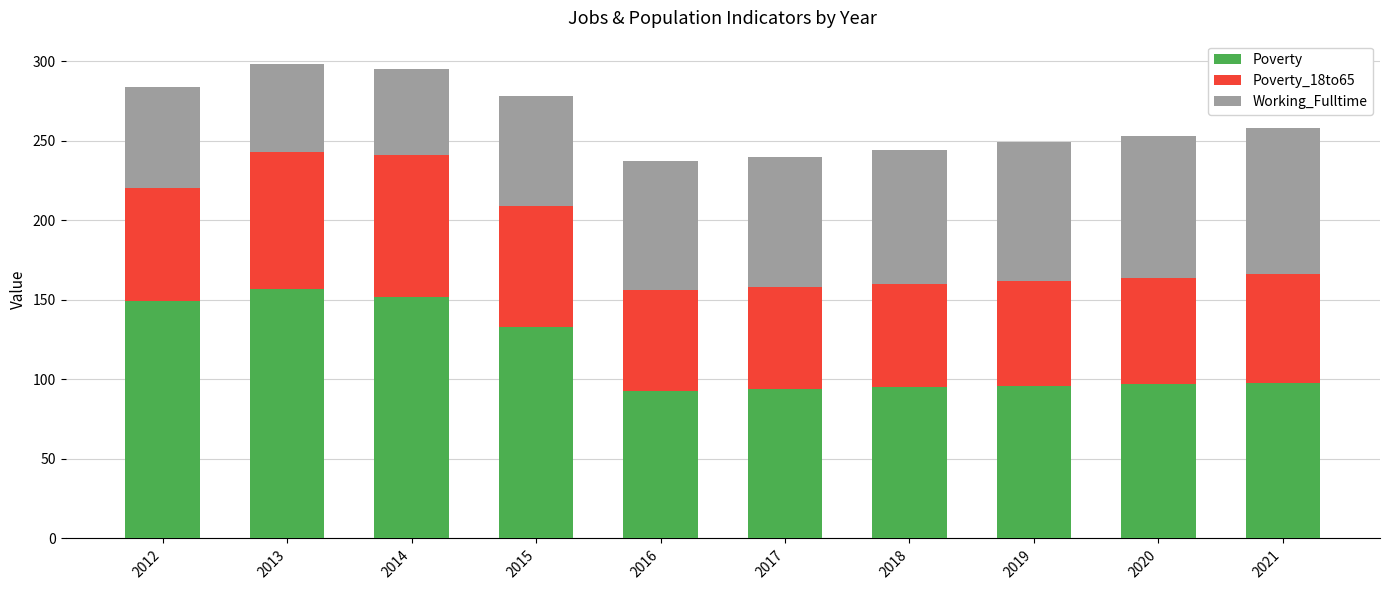

What is the total value across all series at 2020?

253